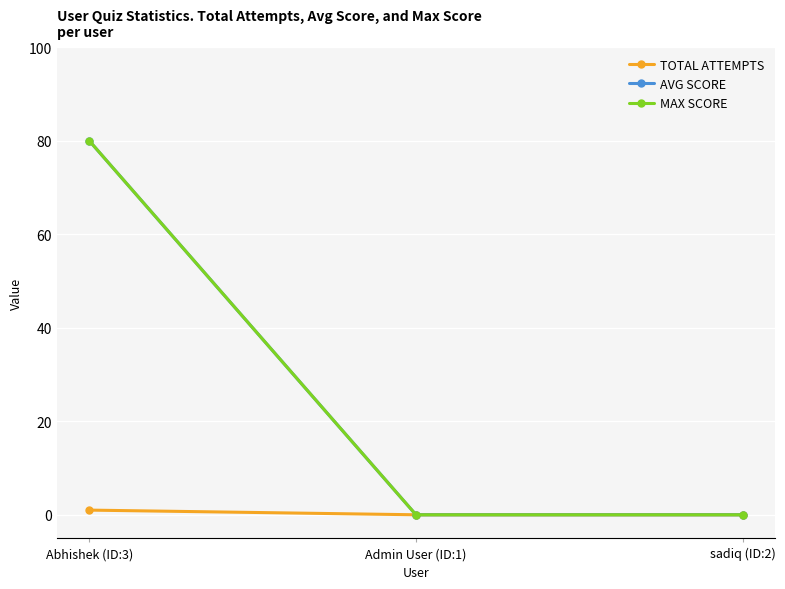

What is the spread (max minus min) of values at Abhishek (ID:3)?

79